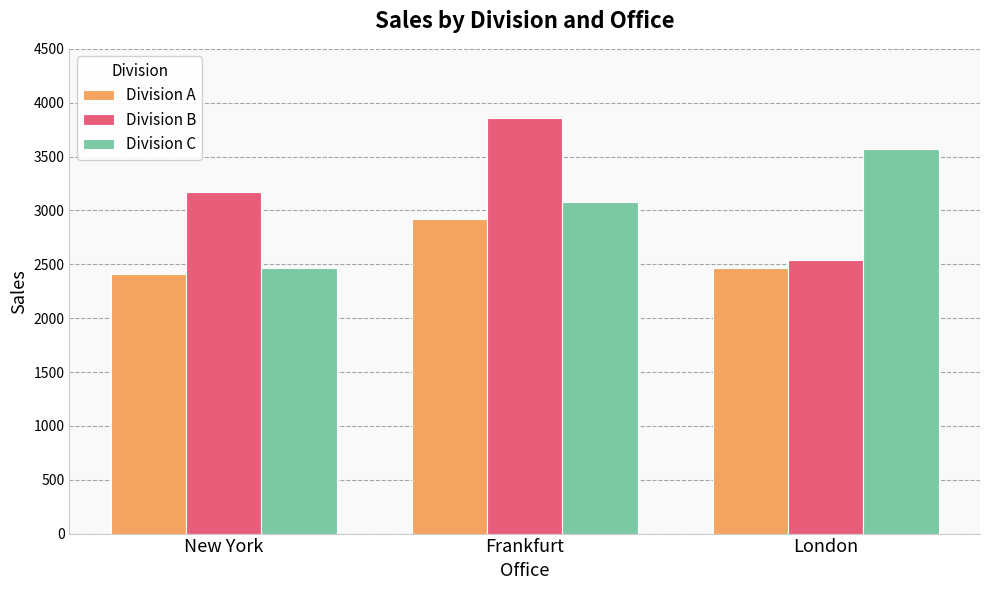

Read the Division C value at Frankfurt, to the nearest 50.

3100